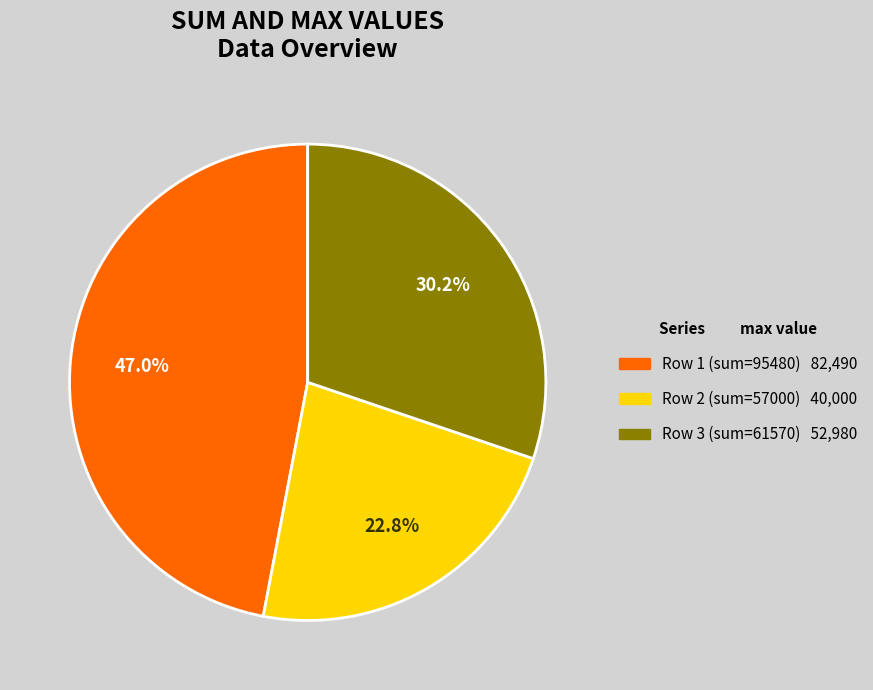

Is there a majority slice in this chart?

No